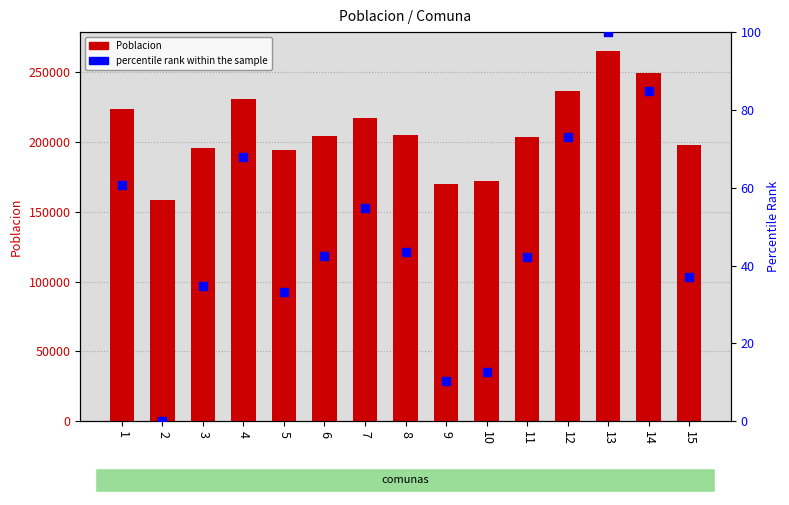

What are all the series names shown in the legend?

Poblacion, percentile rank within the sample